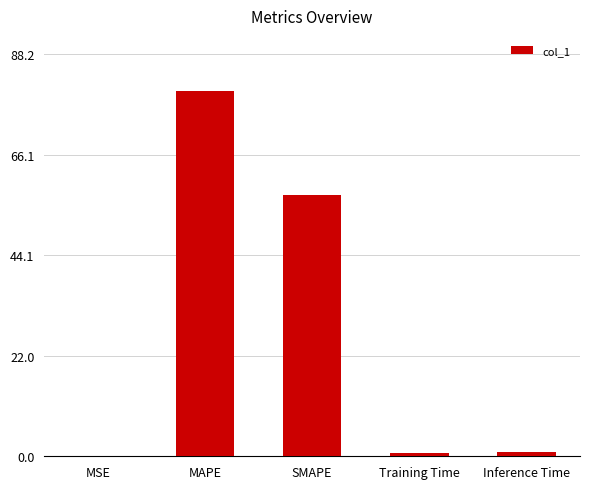

The chart shows a value of 0.1 at MSE. True or false?

True